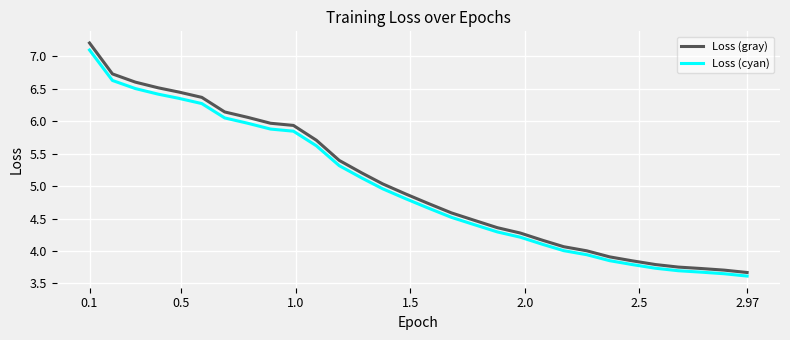

How many lines are shown in the chart?

2